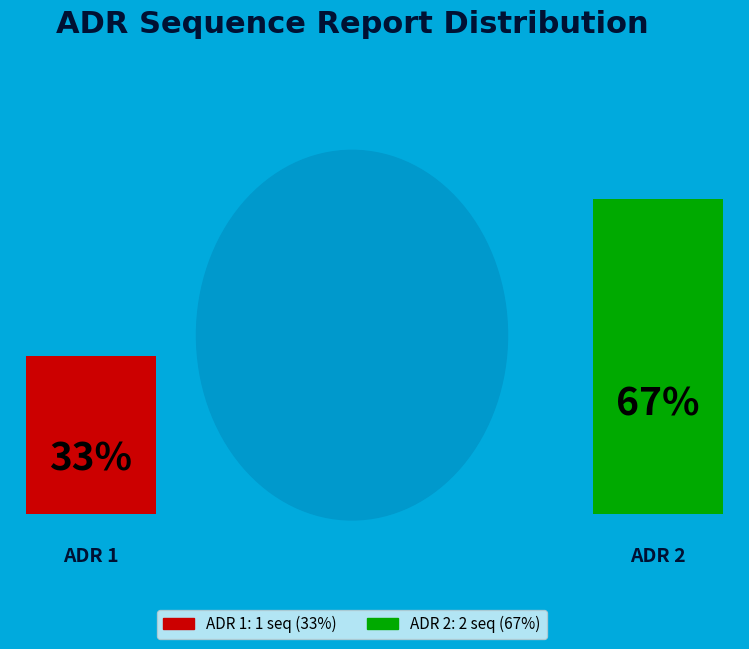

Approximately how many times larger is the value at ADR 2 compared to ADR 1?

2.0